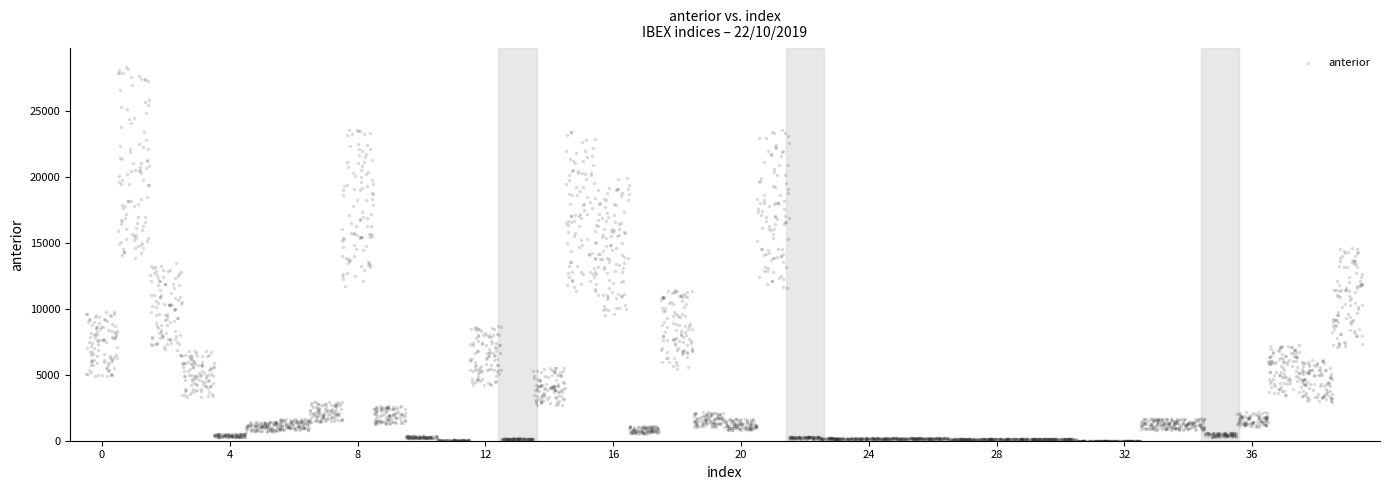

What is the range of Y values (max minus min)?

28308.5